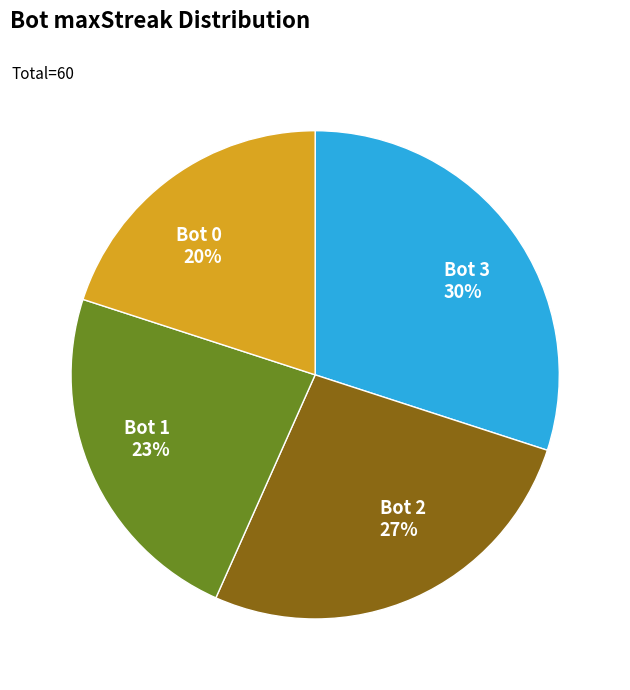

To the nearest percent, what is the average slice percentage?

25%